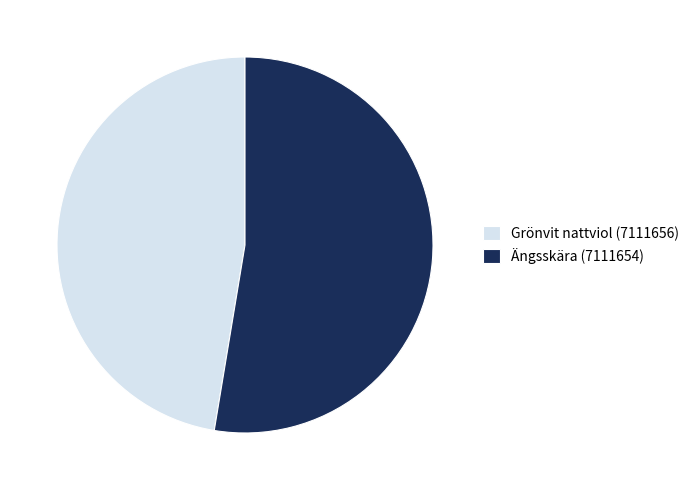

Is the sum of Grönvit nattviol (7111656) and Ängsskära (7111654) greater than half?

Yes